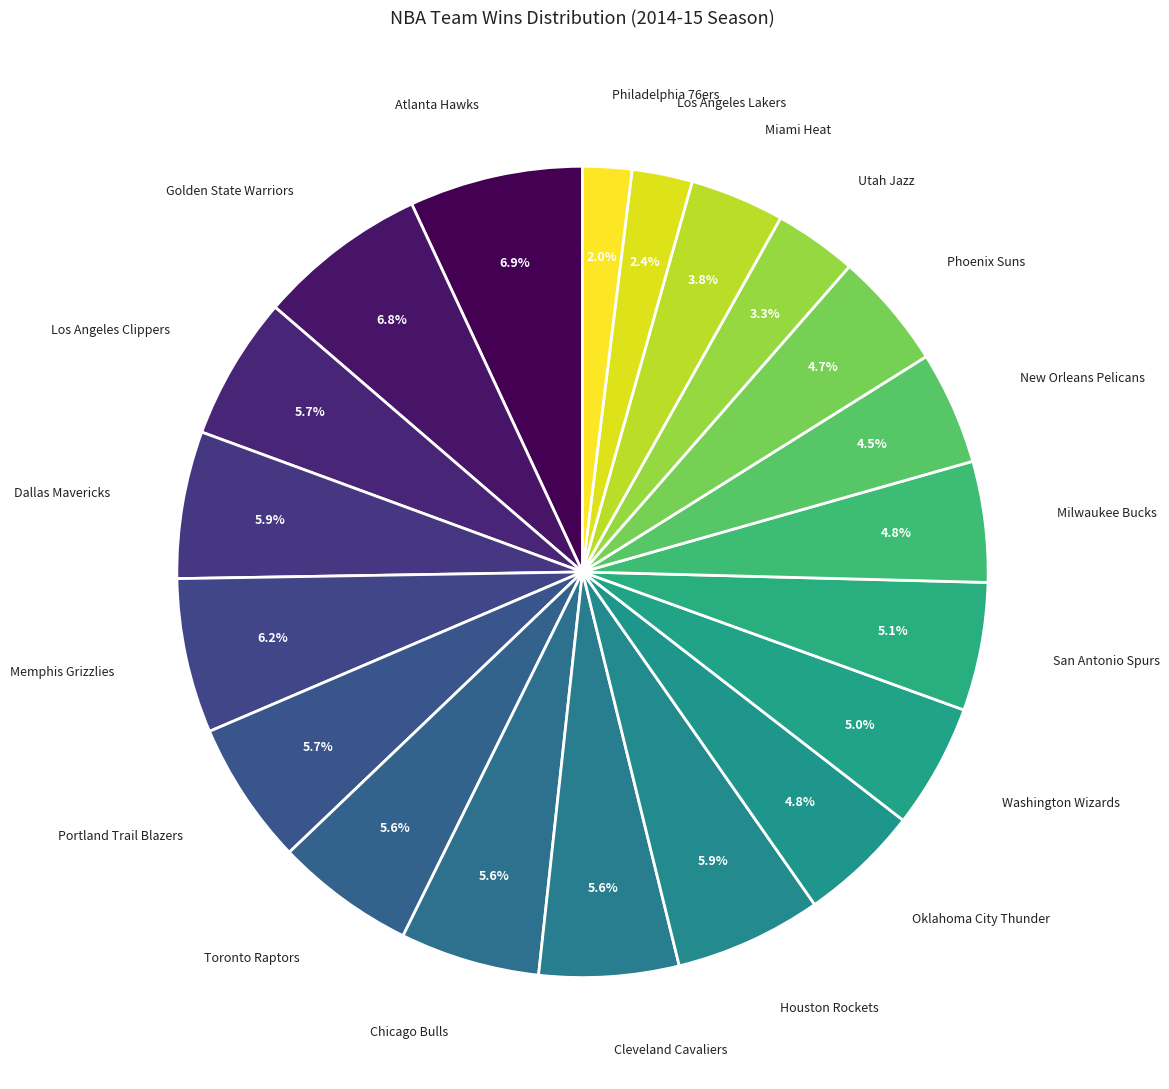

Between Atlanta Hawks and Toronto Raptors, which is larger?

Atlanta Hawks